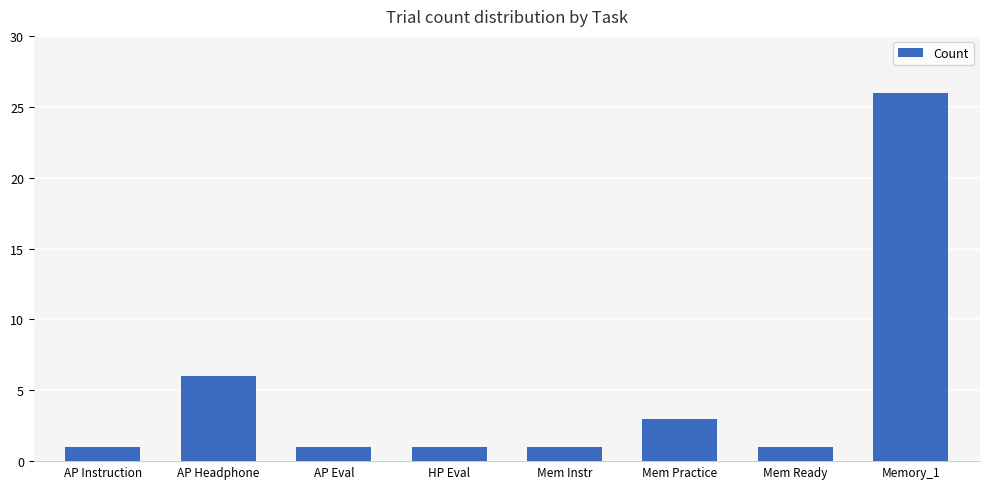

Reading left to right, transcribe all the data shown in this chart.

1	6	1	1	1	3	1	26